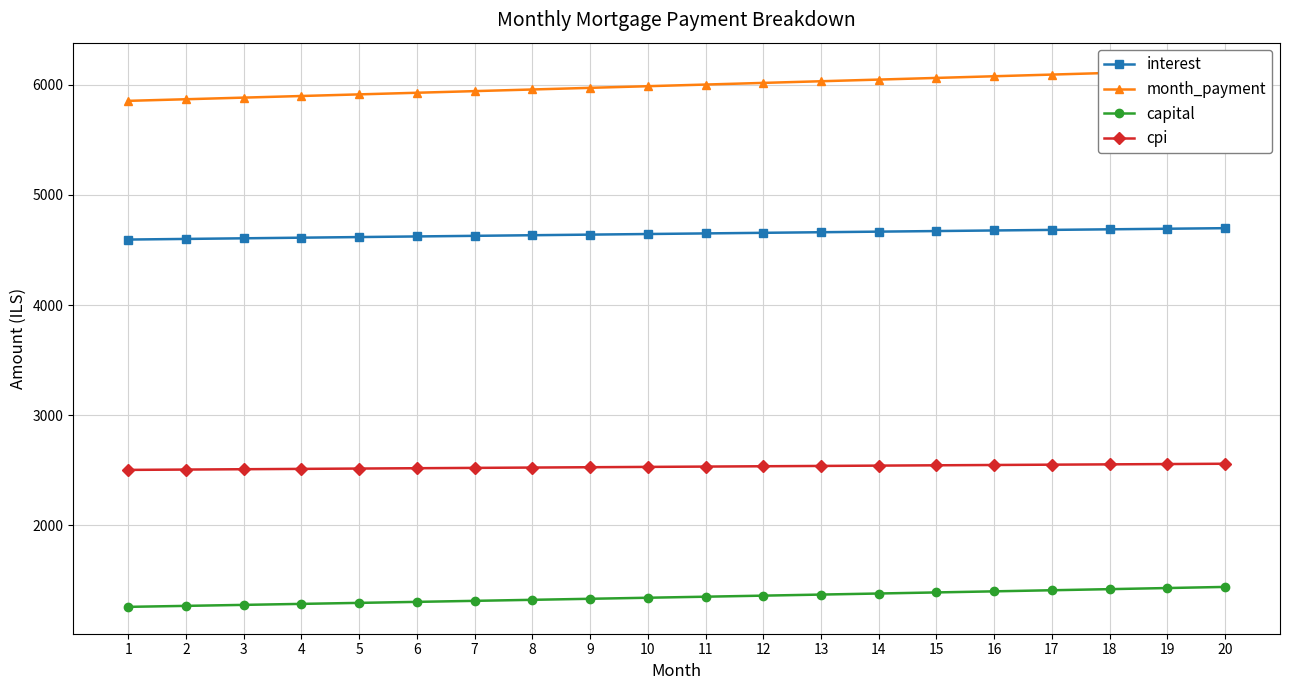

What value does the interest series have at 6?

4623.0